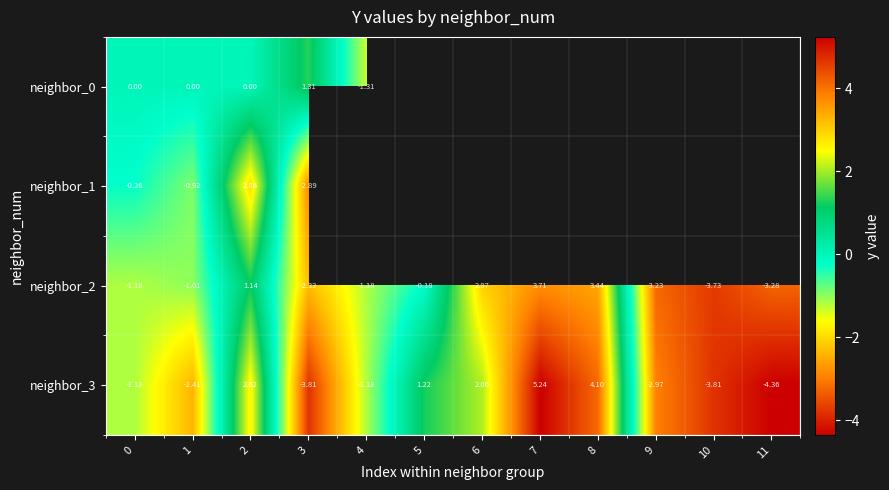

How many values in the neighbor_2 series exceed -1?

5